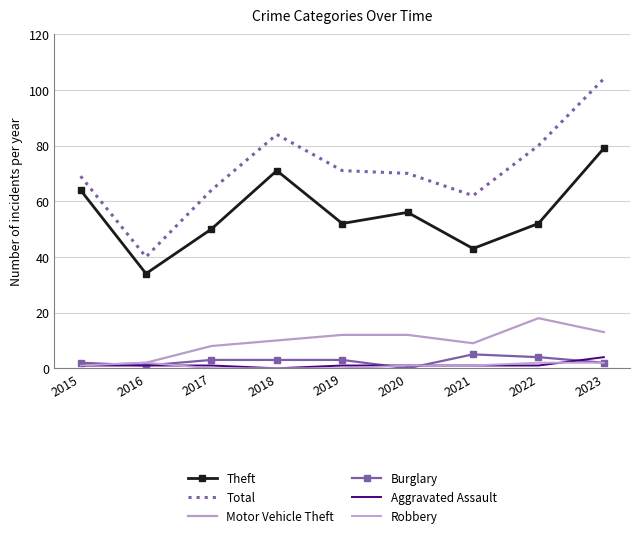

In Motor Vehicle Theft, how many points are lower than both neighbors (excluding endpoints)?

1